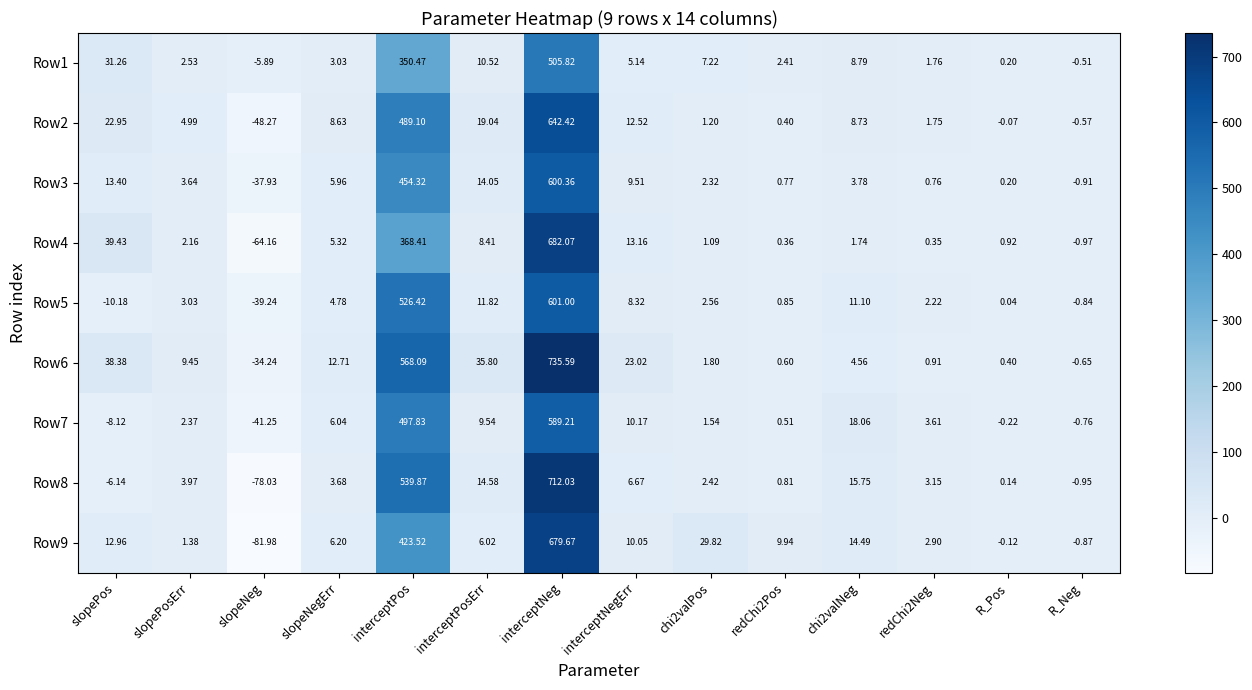

How many data points does each series have?

14